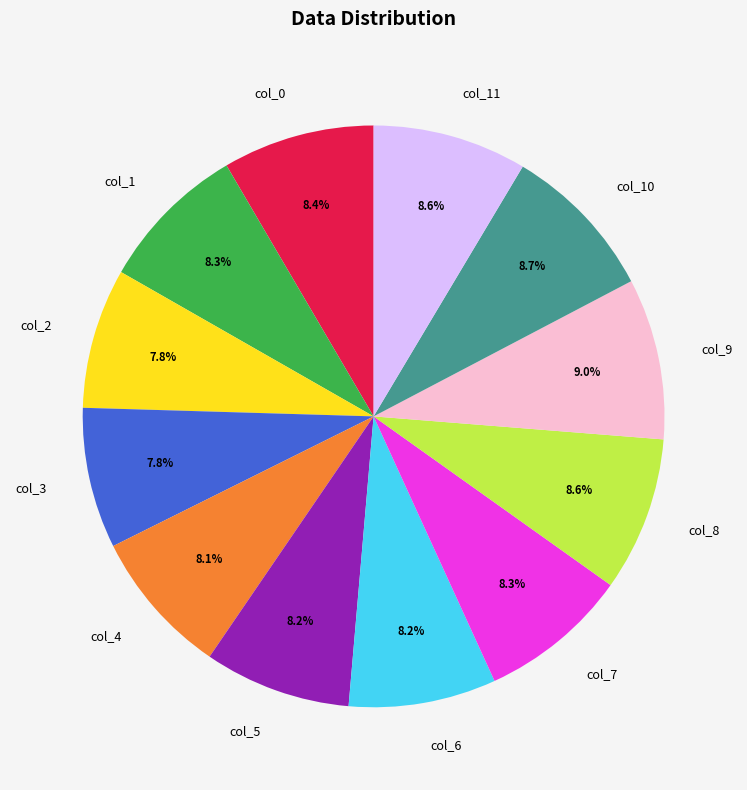

Do col_3 and col_7 together represent more than half of the pie?

No